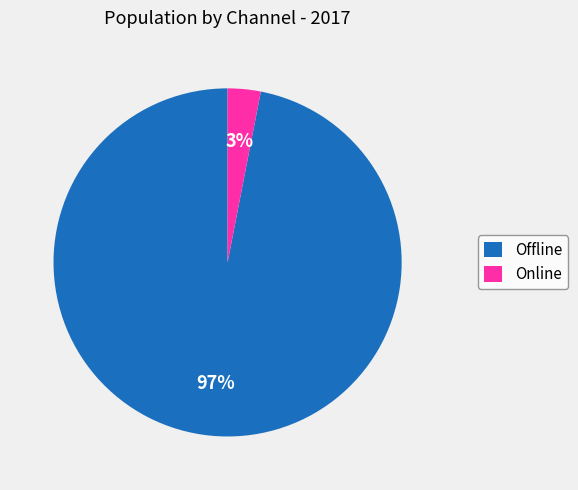

To the nearest percent, what is the difference between the largest and smallest slice percentages?

94%